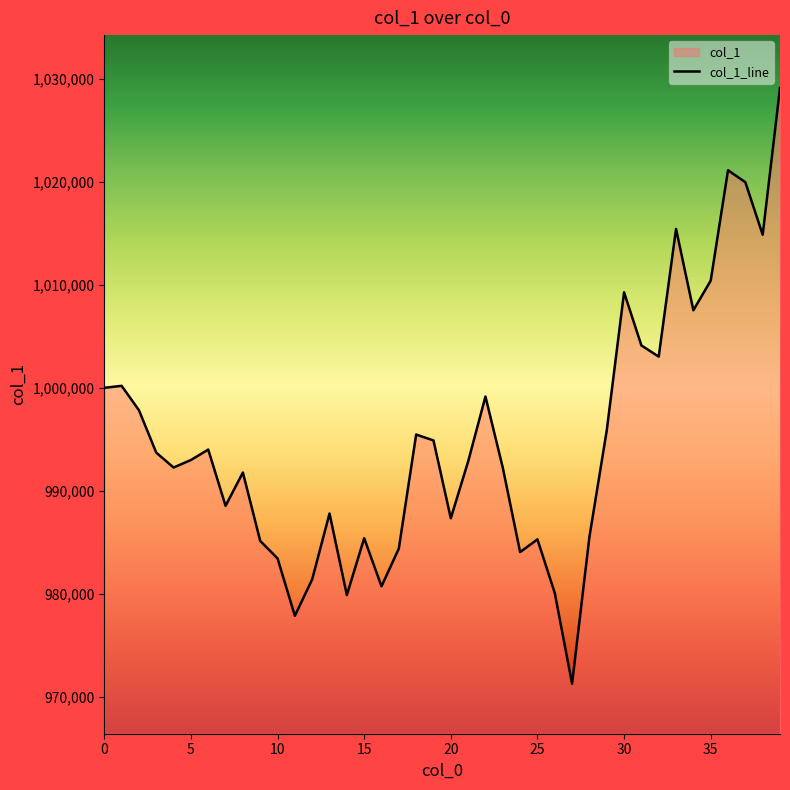

What is the value of the 2nd point from the left?

1000195.2